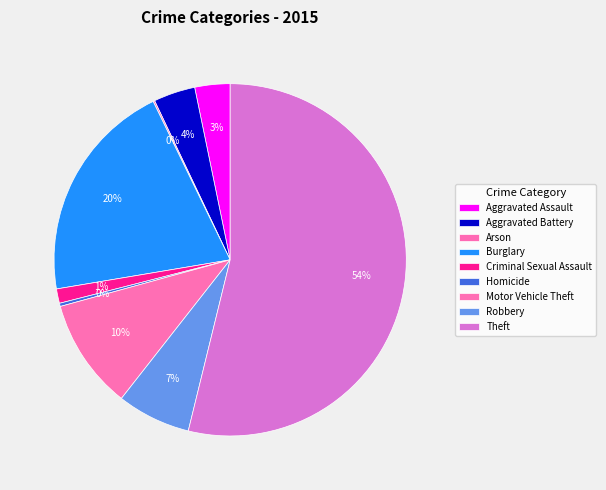

Which has a higher value, Criminal Sexual Assault or Arson?

Criminal Sexual Assault